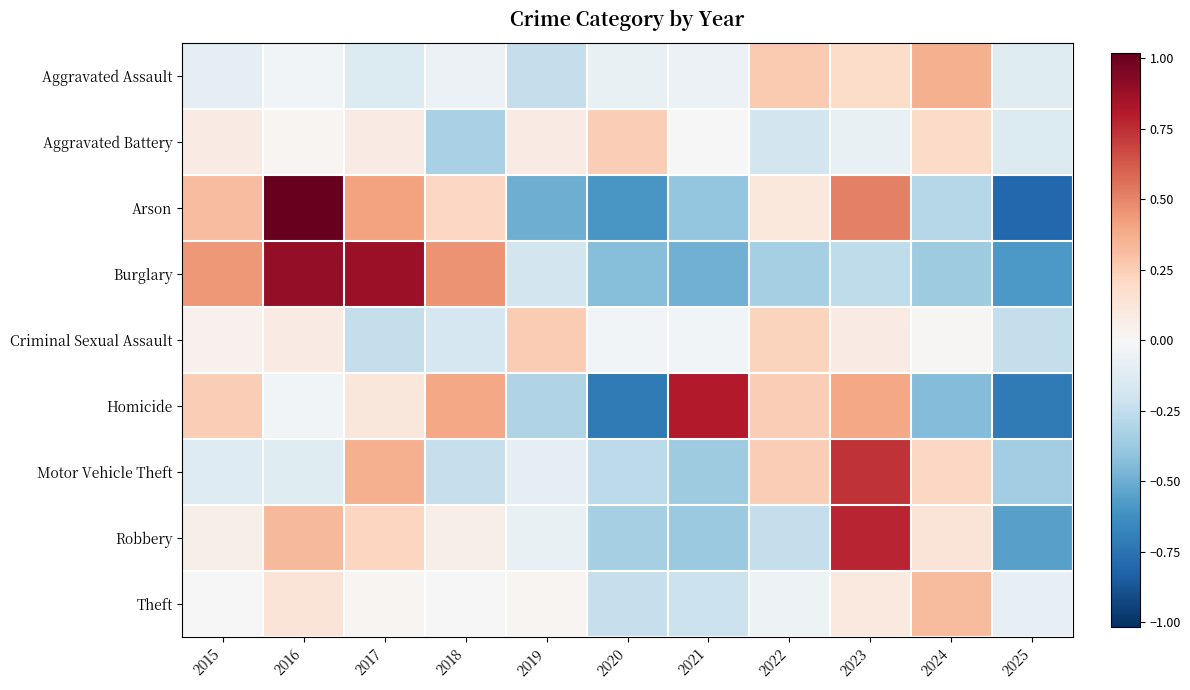

Reading left to right, list all the values displayed in this chart.

Aggravated Assault: 2015=-0.1	2016=-0.0	2017=-0.1	2018=-0.1	2019=-0.2	2020=-0.1	2021=-0.1	2022=0.3	2023=0.2	2024=0.4	2025=-0.1
Aggravated Battery: 2015=0.1	2016=0.0	2017=0.1	2018=-0.3	2019=0.1	2020=0.3	2021=0.0	2022=-0.2	2023=-0.1	2024=0.2	2025=-0.1
Arson: 2015=0.3	2016=1.0	2017=0.4	2018=0.2	2019=-0.5	2020=-0.6	2021=-0.4	2022=0.1	2023=0.5	2024=-0.3	2025=-0.8
Burglary: 2015=0.4	2016=0.9	2017=0.9	2018=0.5	2019=-0.2	2020=-0.4	2021=-0.5	2022=-0.3	2023=-0.3	2024=-0.4	2025=-0.6
Criminal Sexual Assault: 2015=0.0	2016=0.1	2017=-0.2	2018=-0.2	2019=0.3	2020=-0.0	2021=-0.0	2022=0.2	2023=0.1	2024=0.0	2025=-0.2
Homicide: 2015=0.3	2016=-0.0	2017=0.1	2018=0.4	2019=-0.3	2020=-0.7	2021=0.8	2022=0.3	2023=0.4	2024=-0.4	2025=-0.7
Motor Vehicle Theft: 2015=-0.1	2016=-0.1	2017=0.4	2018=-0.2	2019=-0.1	2020=-0.3	2021=-0.4	2022=0.2	2023=0.7	2024=0.2	2025=-0.4
Robbery: 2015=0.1	2016=0.3	2017=0.2	2018=0.1	2019=-0.1	2020=-0.3	2021=-0.4	2022=-0.2	2023=0.8	2024=0.1	2025=-0.6
Theft: 2015=0.0	2016=0.1	2017=0.0	2018=-0.0	2019=0.0	2020=-0.2	2021=-0.2	2022=-0.1	2023=0.1	2024=0.3	2025=-0.1